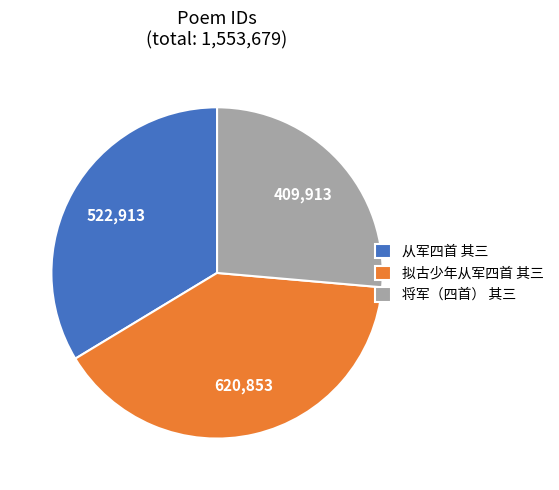

Is it true that 将军（四首） 其三 is 26% of the pie?

True